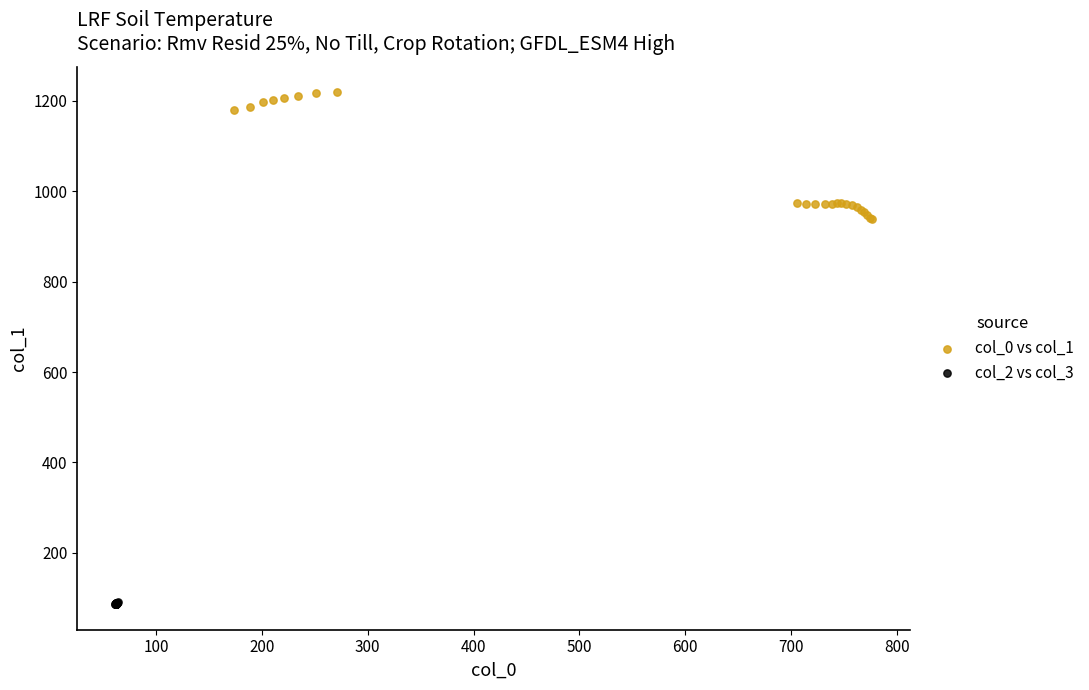

Which series has the widest spread of Y values?

col_0 vs col_1